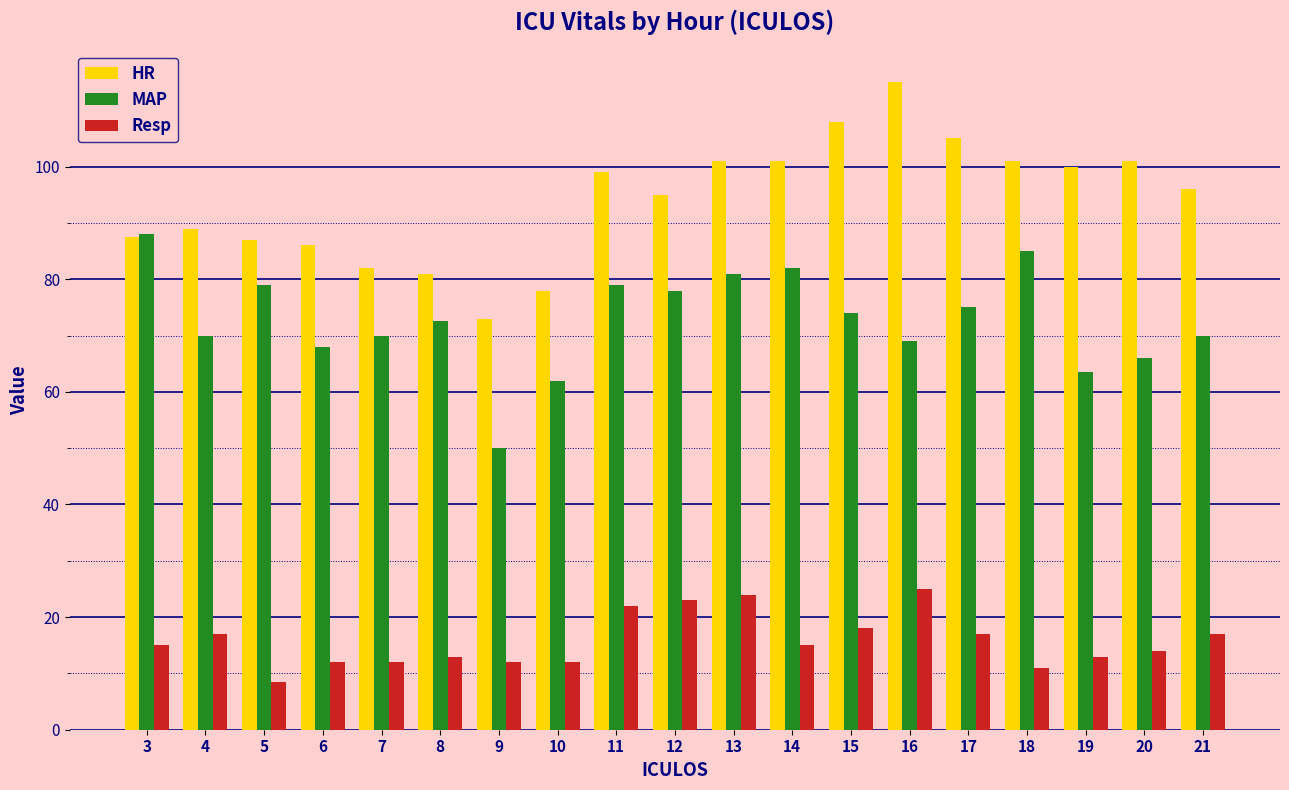

The value of Resp at 20 is 14.0. True or false?

True